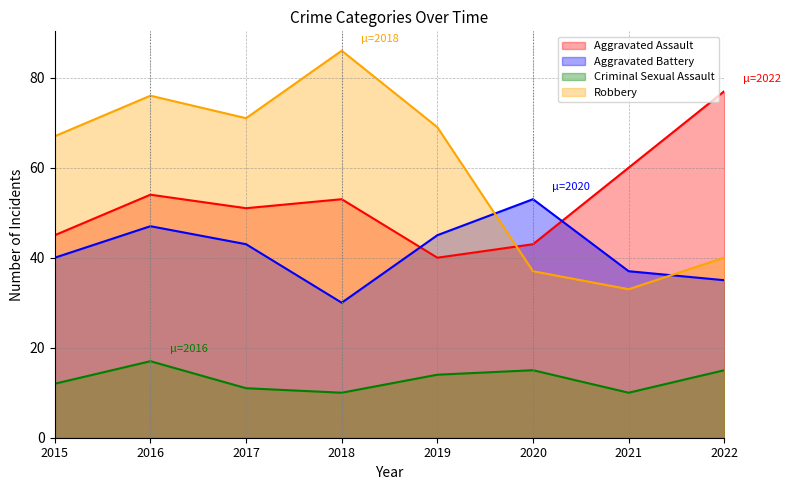

What is the sum of all Aggravated Assault values?

423